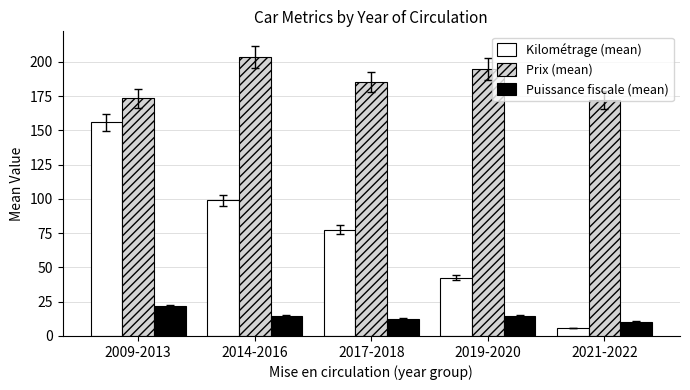

What is the spread (max minus min) of values at 2017-2018?

172.8